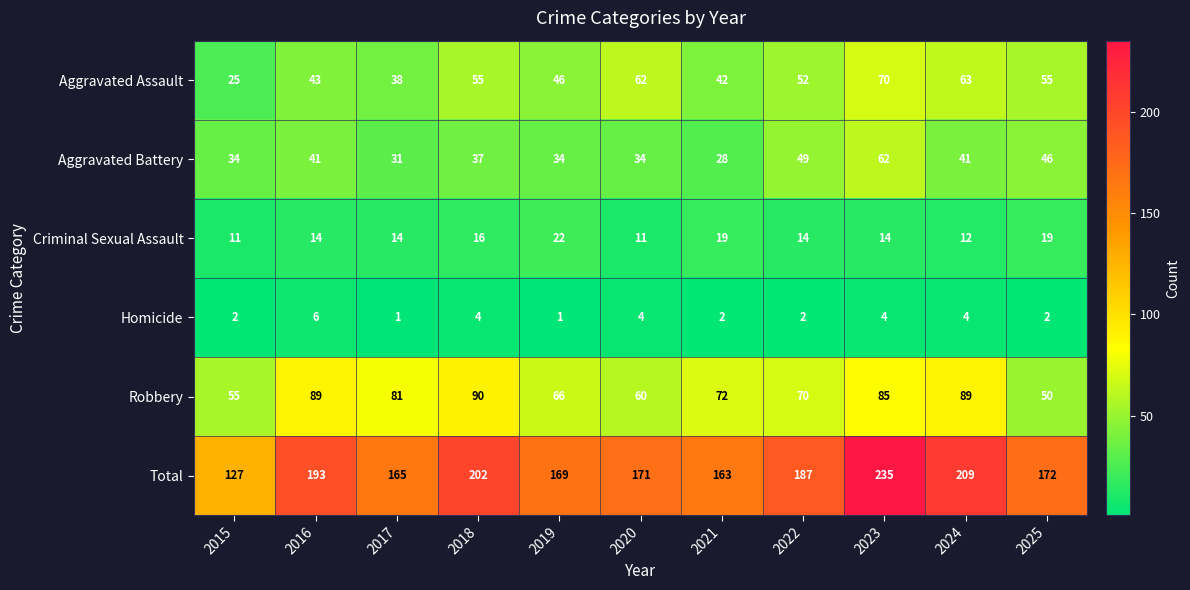

The Aggravated Battery series shows 9 at 2019. True or false?

False